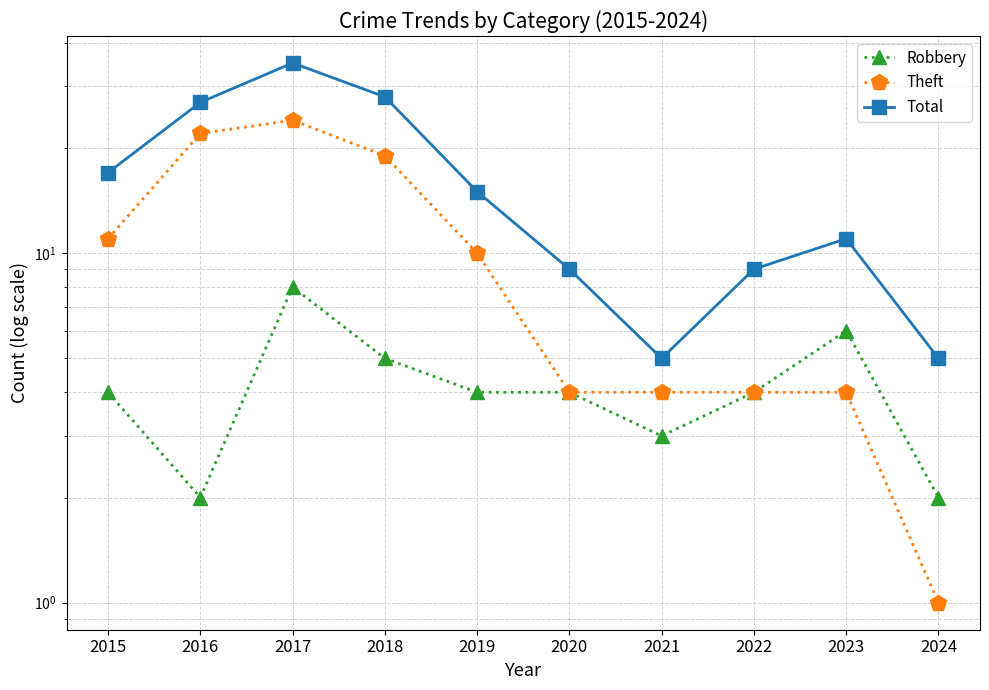

How many data points in Total are above 15?

4